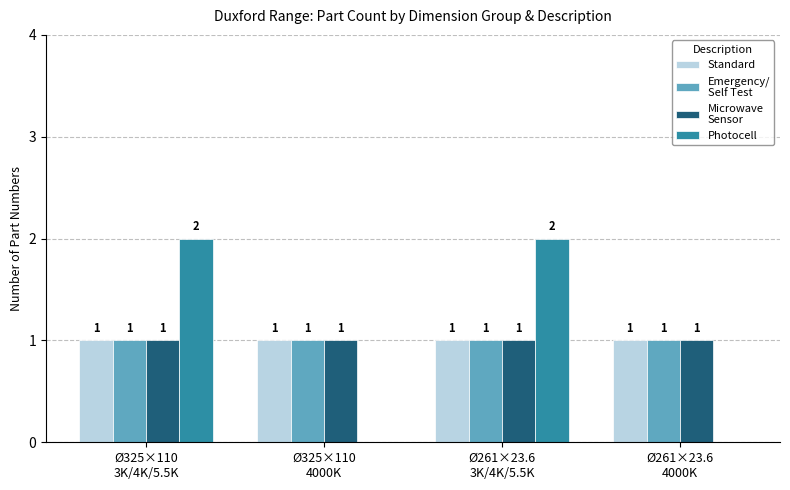

At which category is the sum across all series the highest?

Ø325×110
3K/4K/5.5K